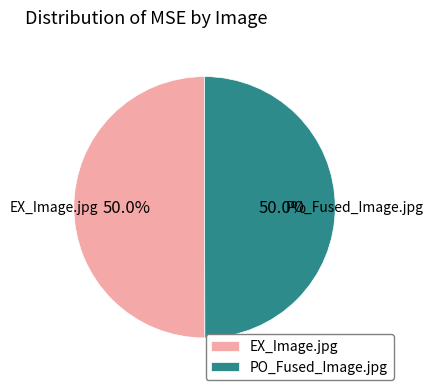

Is it true that PO_Fused_Image.jpg is 50% of the pie?

True